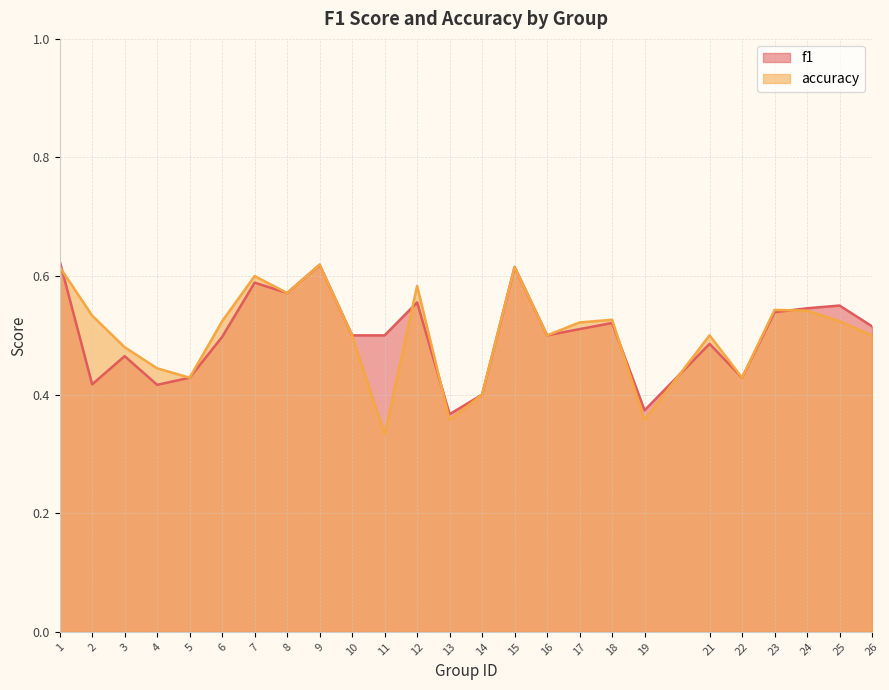

Between which two adjacent categories do accuracy and f1 first intersect?

1 and 2